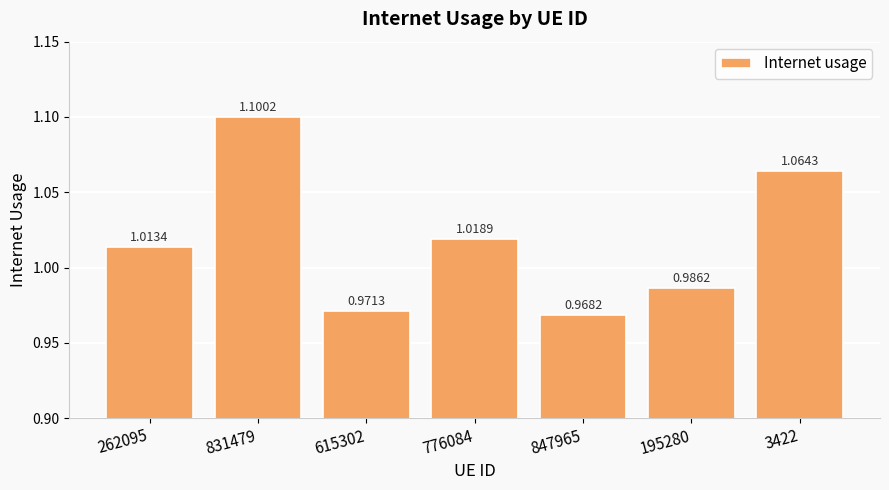

Count the values in the range 0 to 1.

3